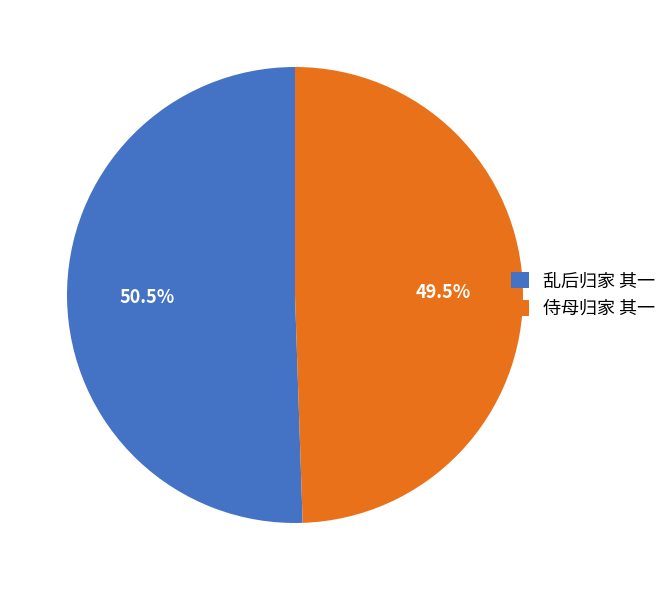

Rank the categories by value from highest to lowest.

乱后归家 其一, 侍母归家 其一